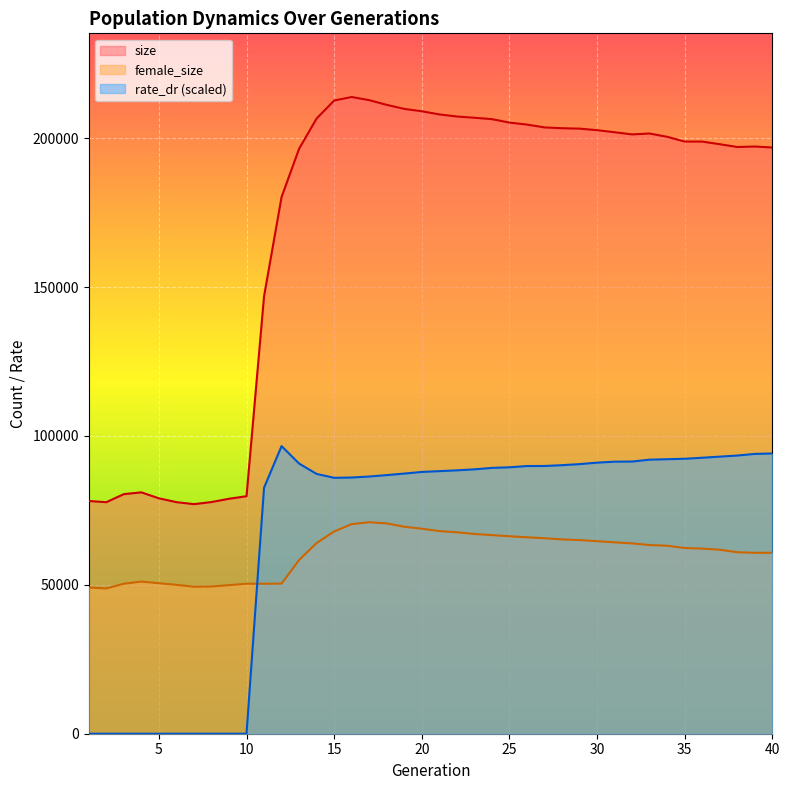

What is the difference between the second highest and minimum values in the female_size series?

21842.0